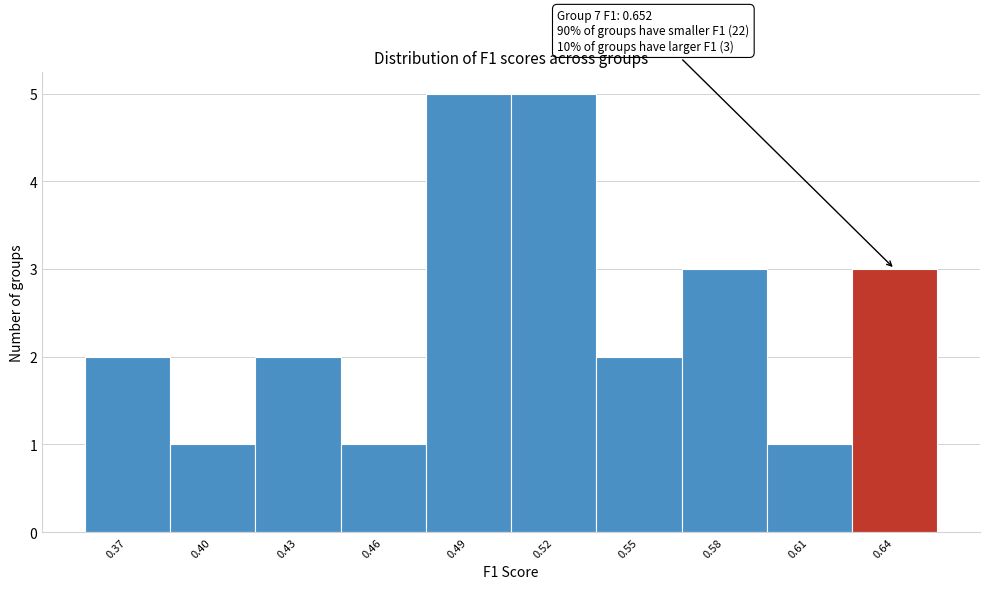

Reading left to right, what are all the values shown in this chart?

2	1	2	1	5	5	2	3	1	3